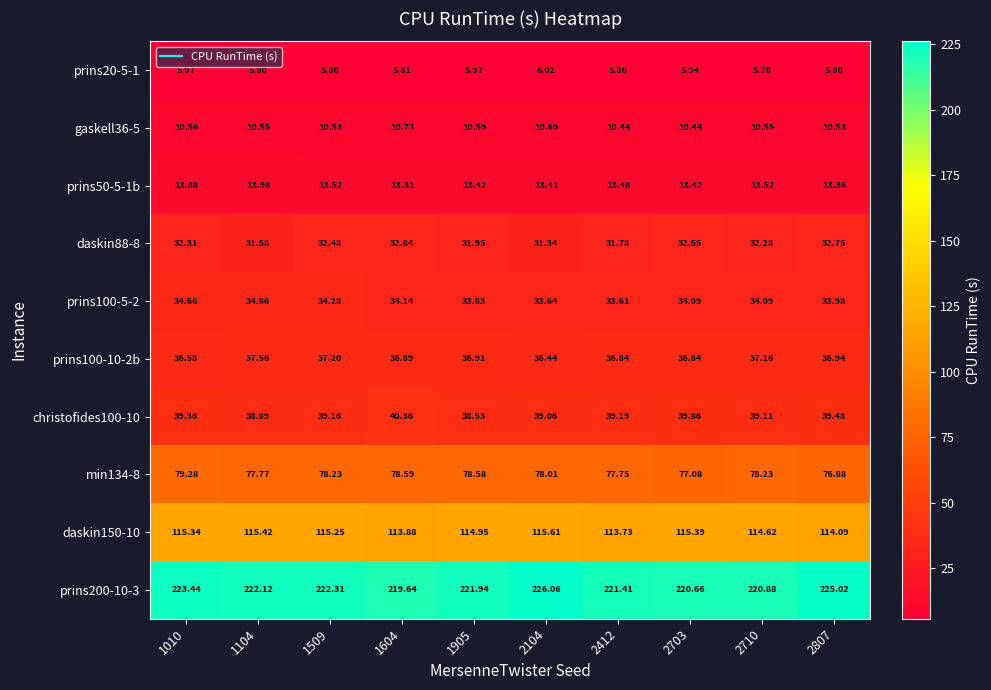

Which series has the largest range (max minus min)?

prins200-10-3